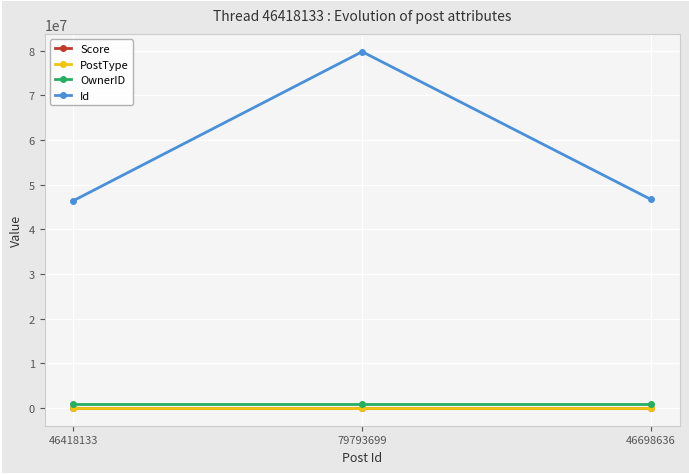

At which label is Id closest to 63105916?

46698636